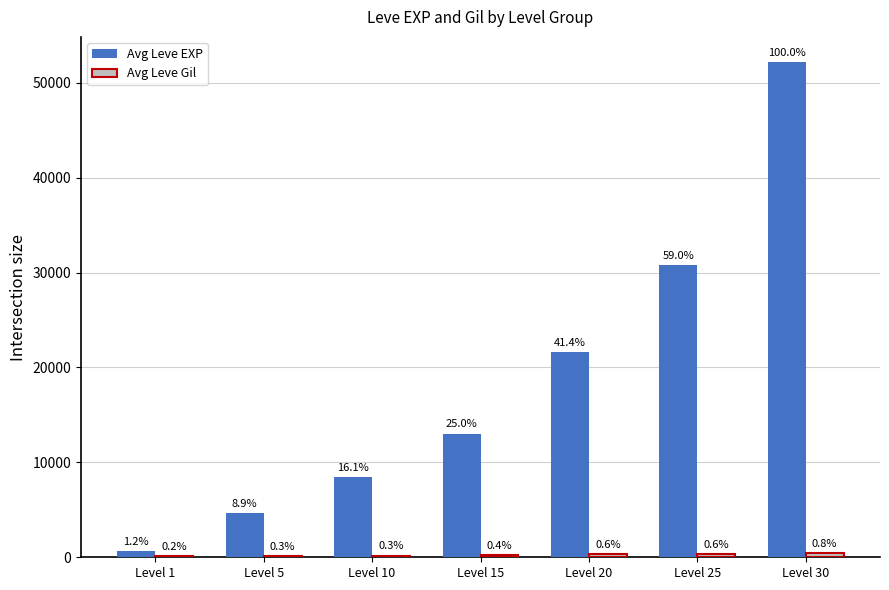

How many groups of bars are there?

7